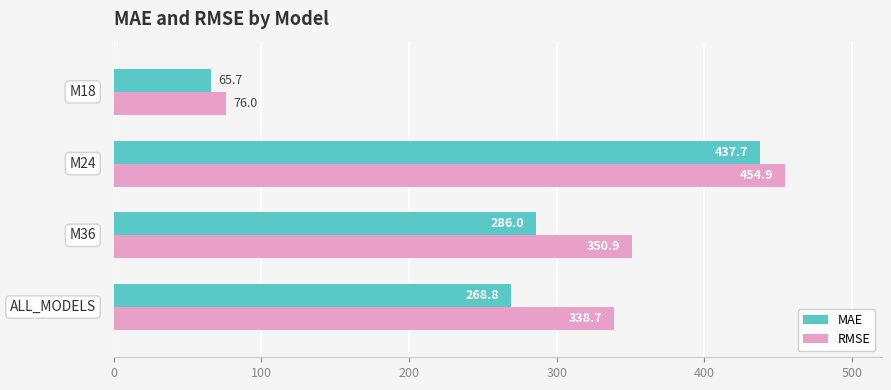

What are all the series names shown in the legend?

MAE, RMSE